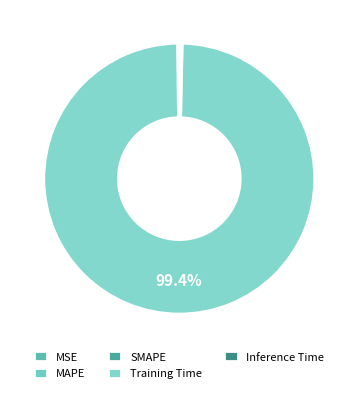

The Training Time slice represents 99% of the pie. True or false?

True